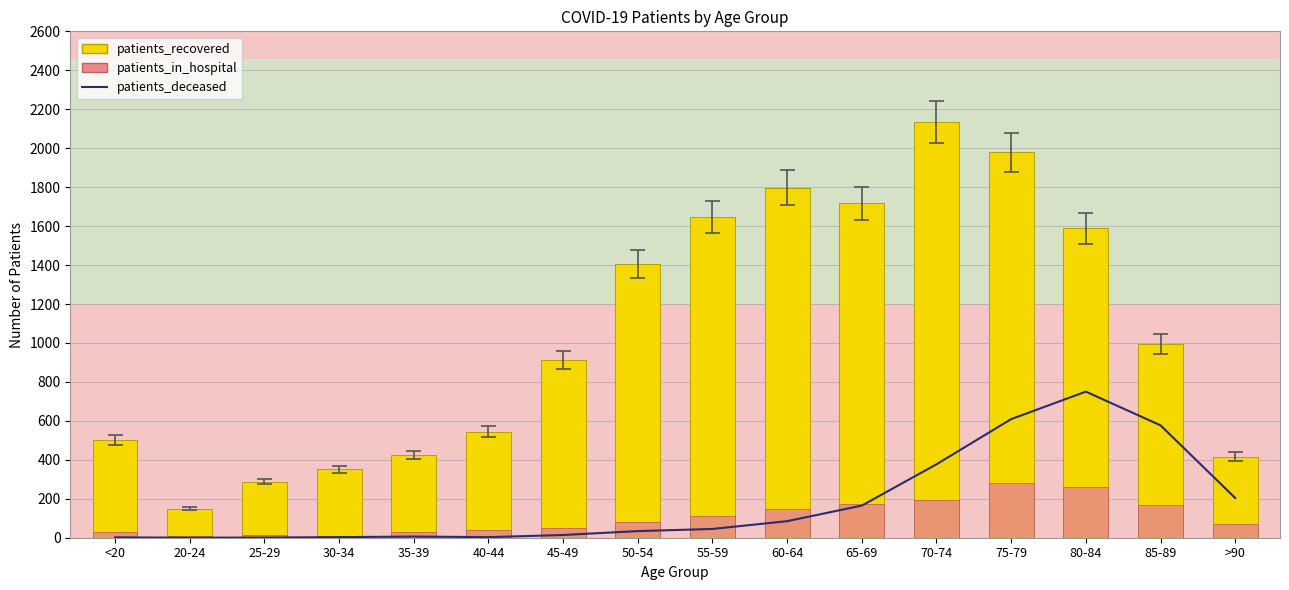

Reading right to left, list all the values displayed in this chart.

patients_deceased: 204	577	750	609	377	165	85	45	34	14	3	6	3	1	0	2
patients_recovered: 417	994	1589	1978	2136	1717	1798	1645	1405	912	545	424	352	288	149	502
patients_in_hospital: 68	170	262	280	194	174	147	114	81	48	38	27	11	12	8	28